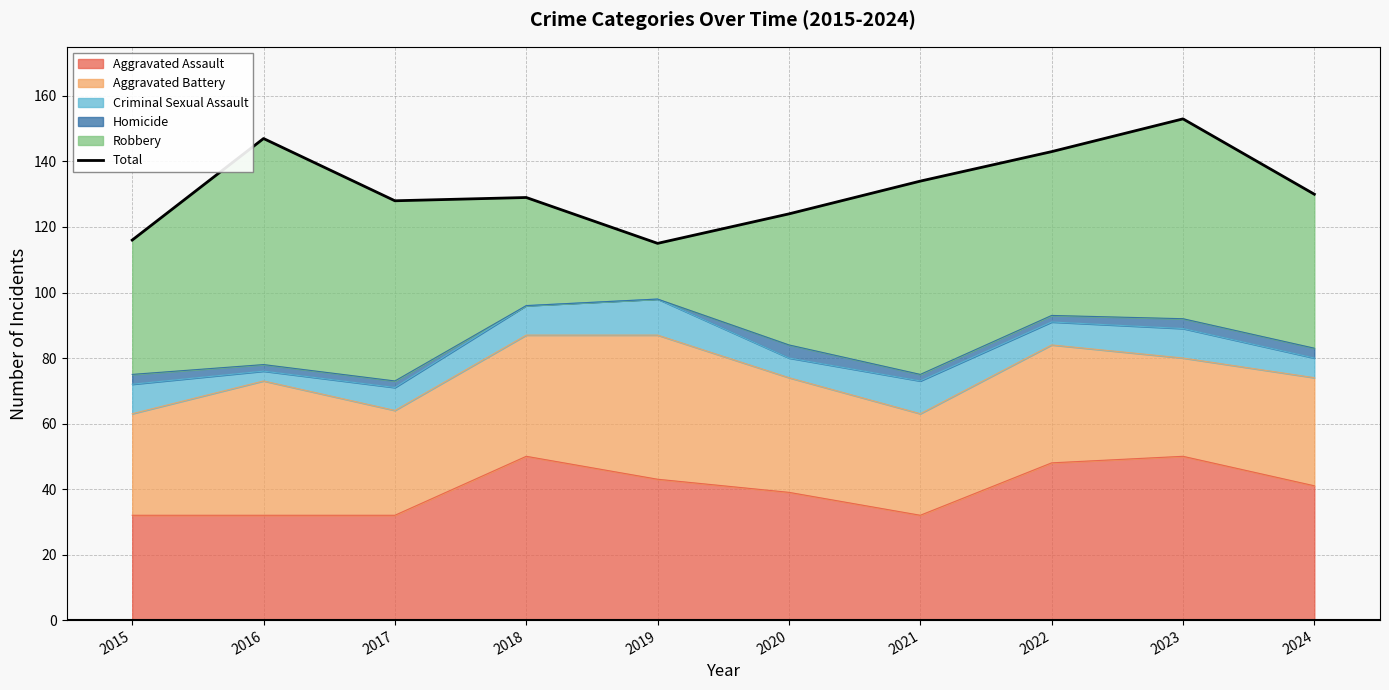

Reading left to right, extract all data points from this chart.

2015=116	2016=147	2017=128	2018=129	2019=115	2020=124	2021=134	2022=143	2023=153	2024=130